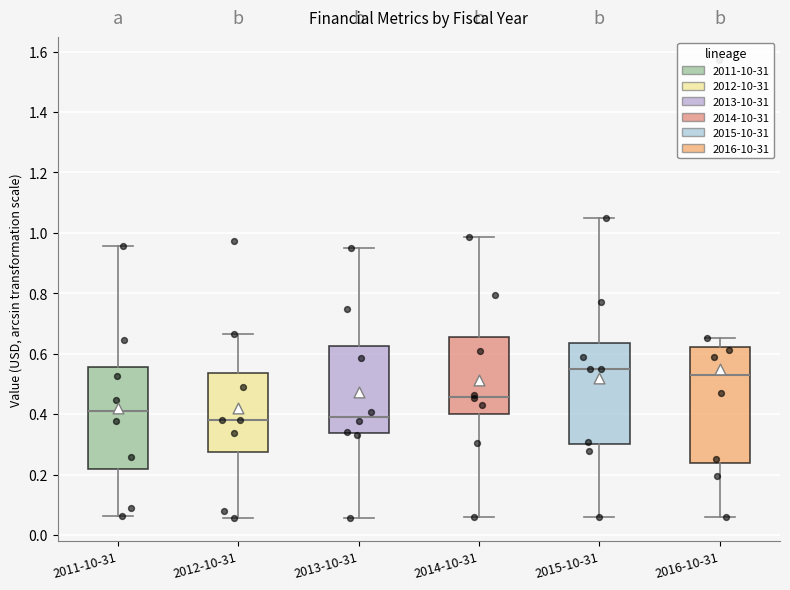

Where does the lower whisker of the box for 2012-10-31 end on the y-axis? The values are not printed on the chart, so give them approximately, as read against the axis.

0.06